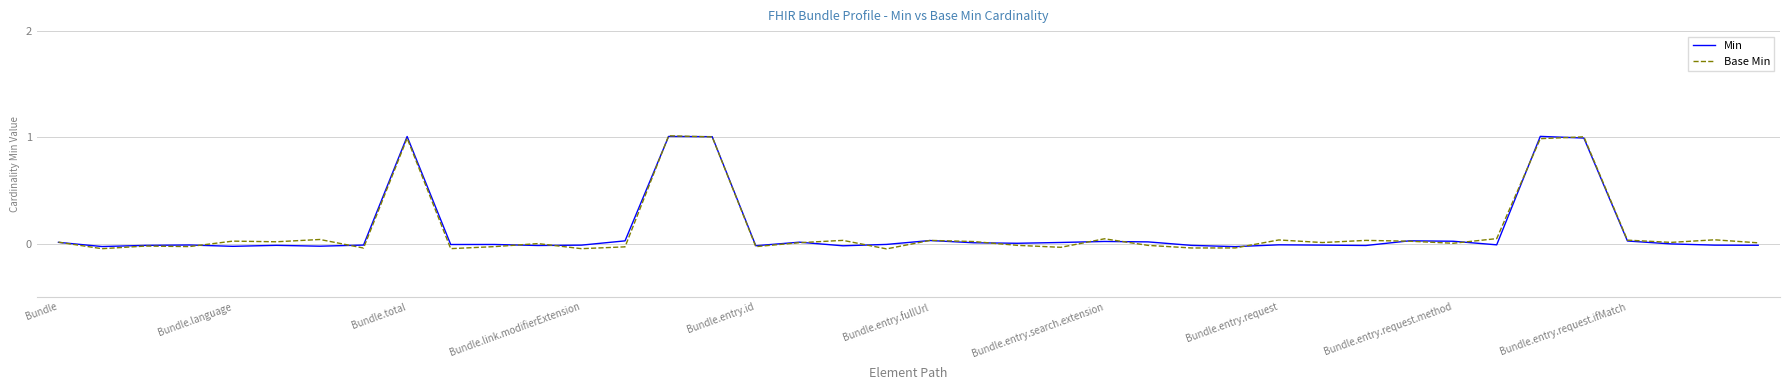

At which label does Base Min reach its minimum?

19